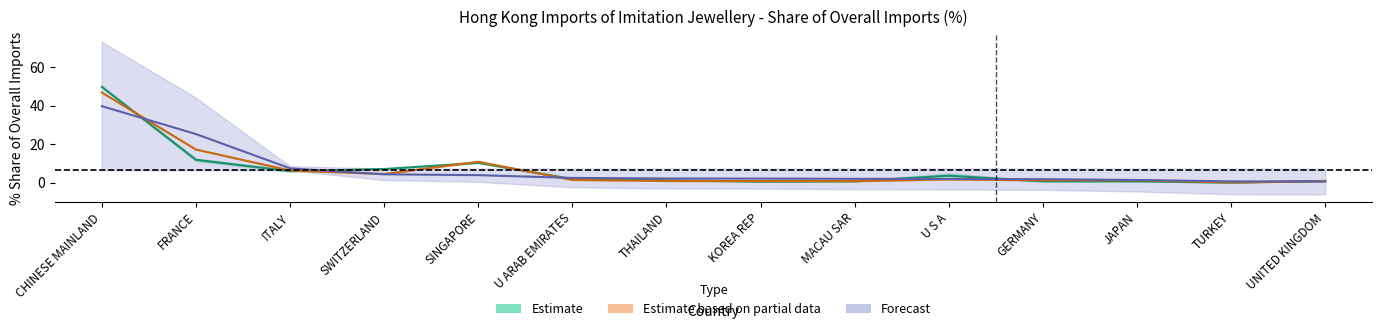

The 202011_Share series shows 0.7 at TURKEY. True or false?

True